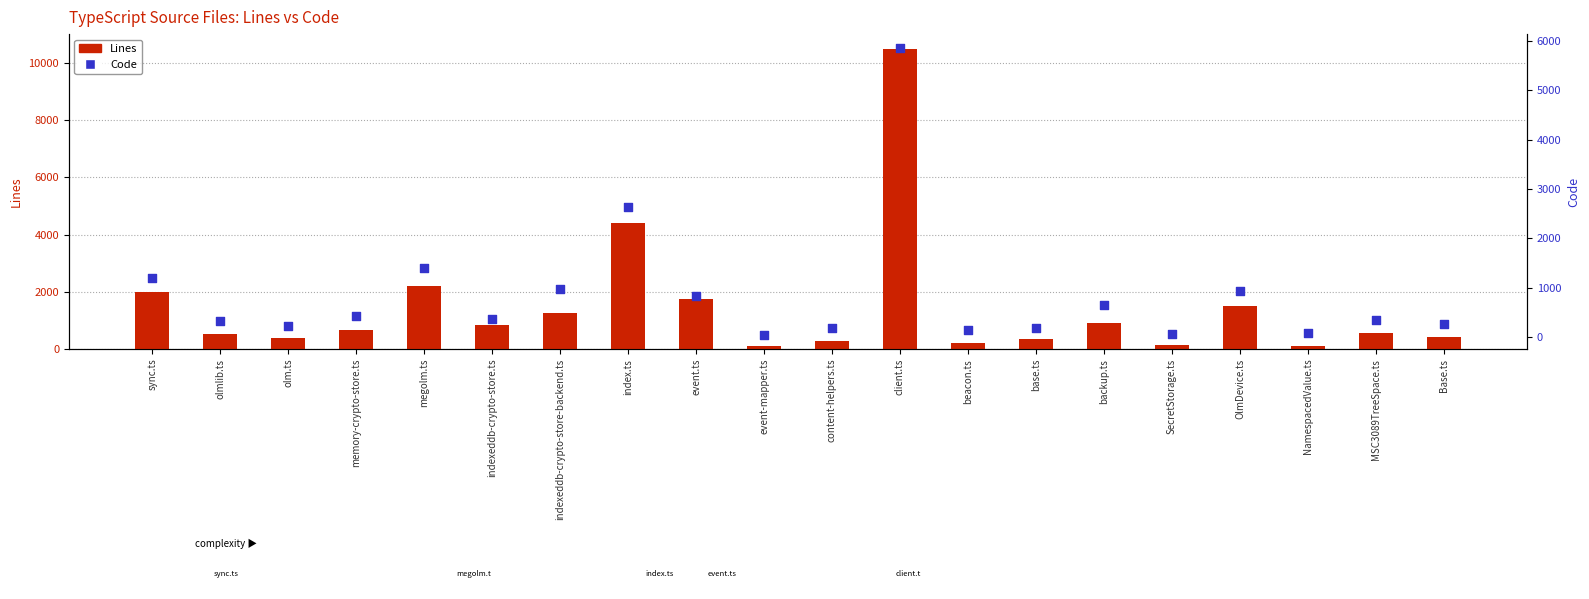

Which series has the largest total across all categories?

Lines